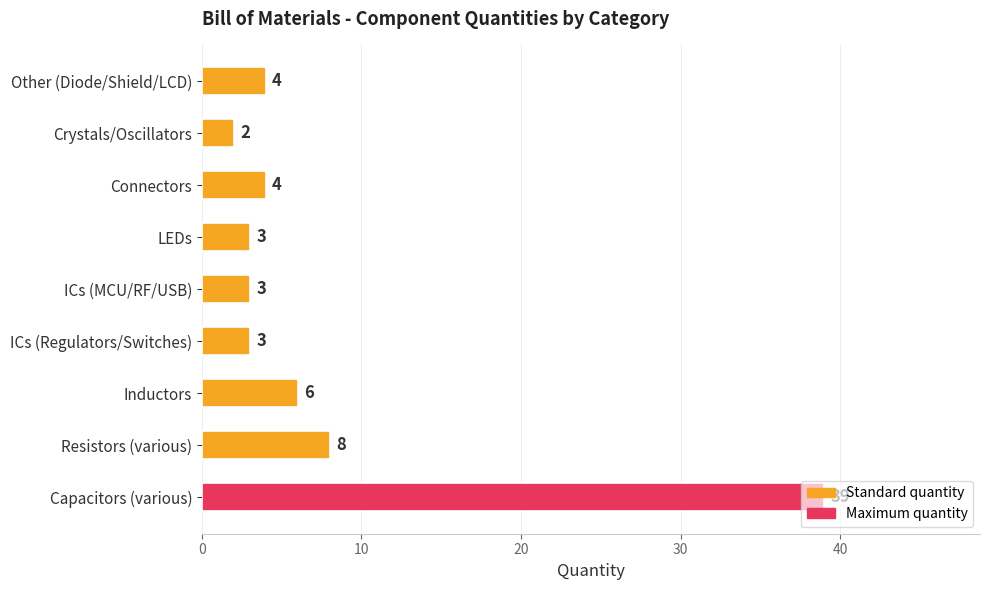

What is the difference between the maximum and minimum values?

37